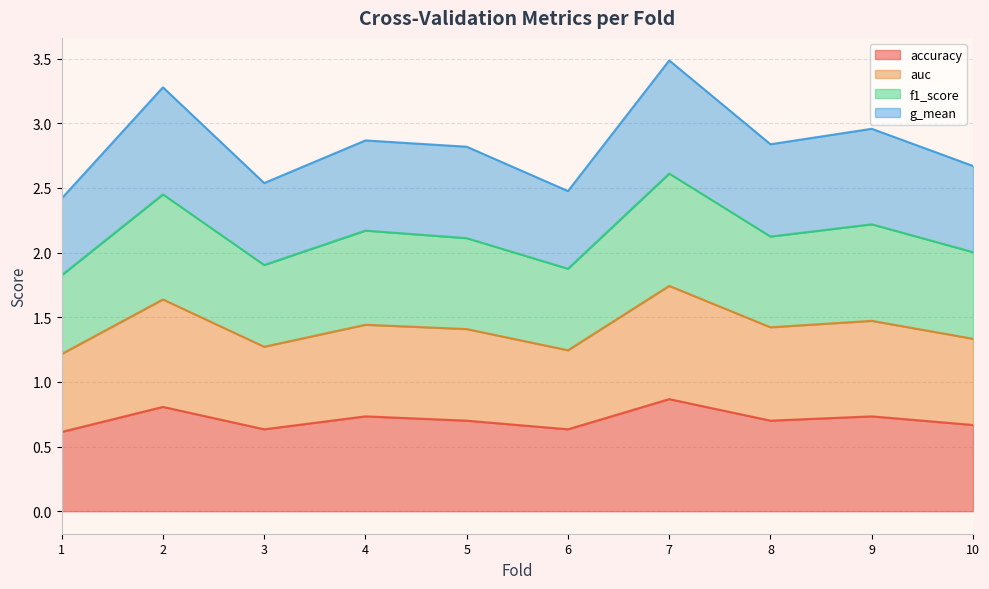

At 8, list the series in order from smallest to largest.

accuracy, g_mean, f1_score, auc